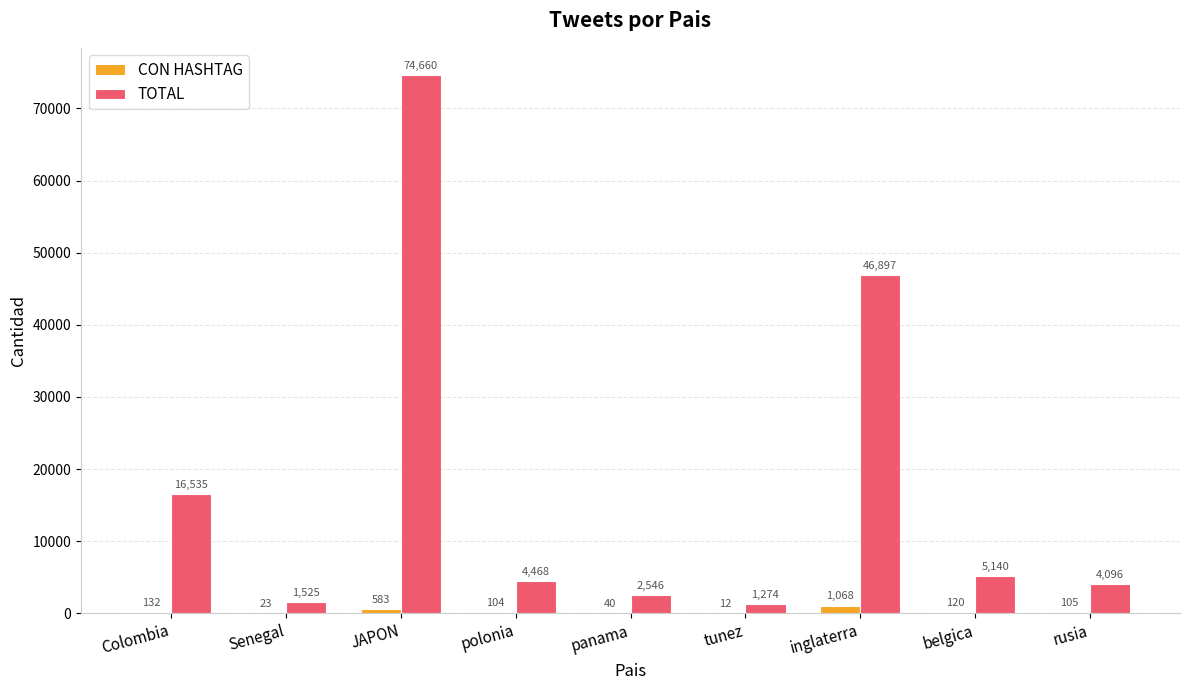

Is the value of TOTAL at panama greater than the value of CON HASHTAG at tunez?

Yes